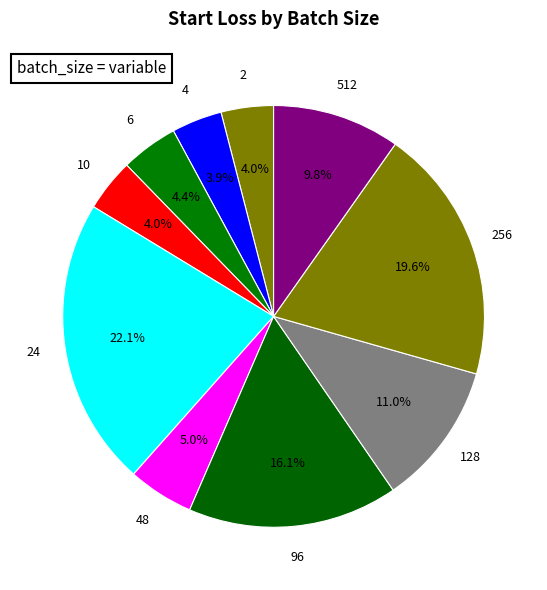

How many slices are in this pie chart?

10